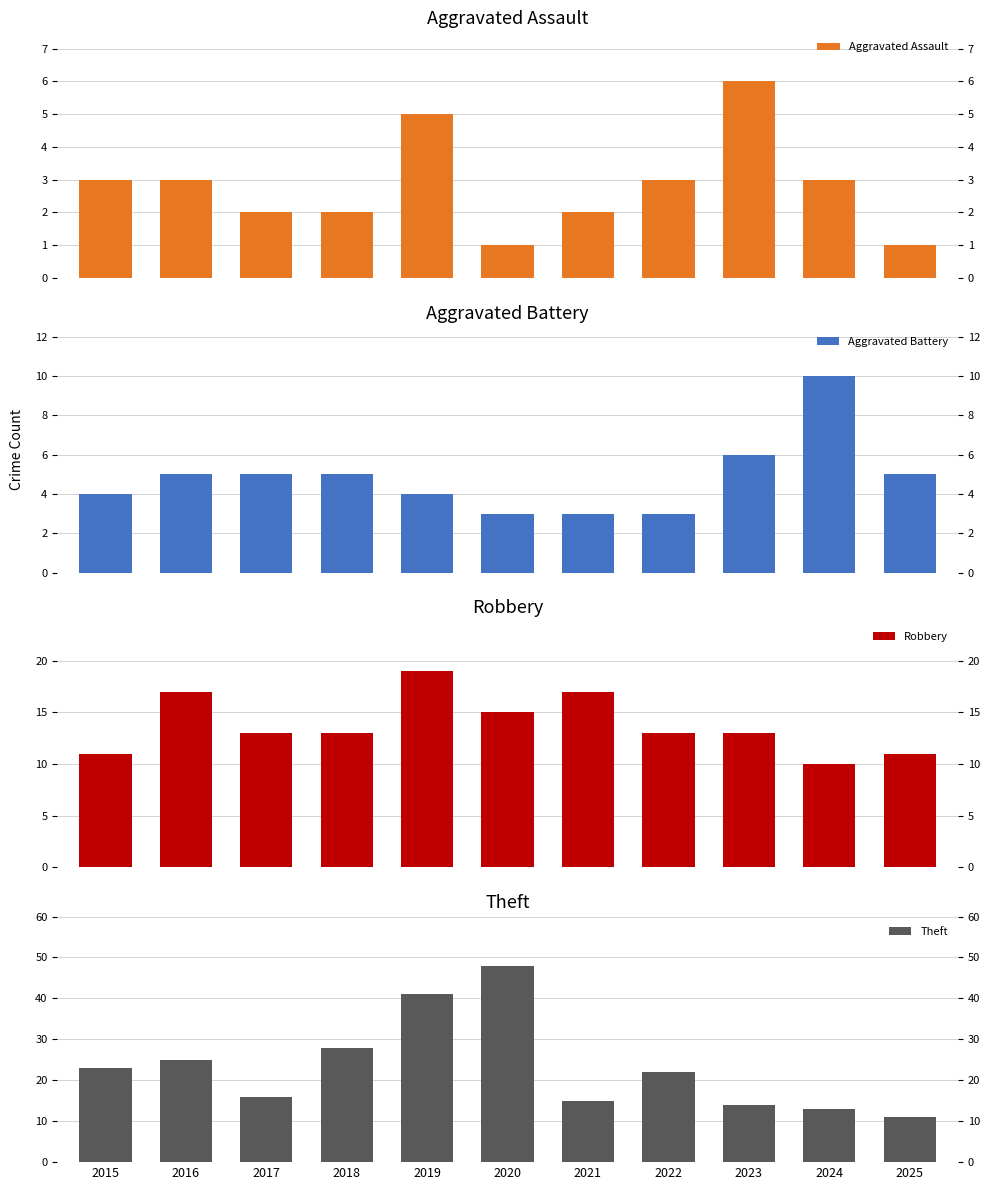

True or false: Robbery has a value of 13 at 2024.

False